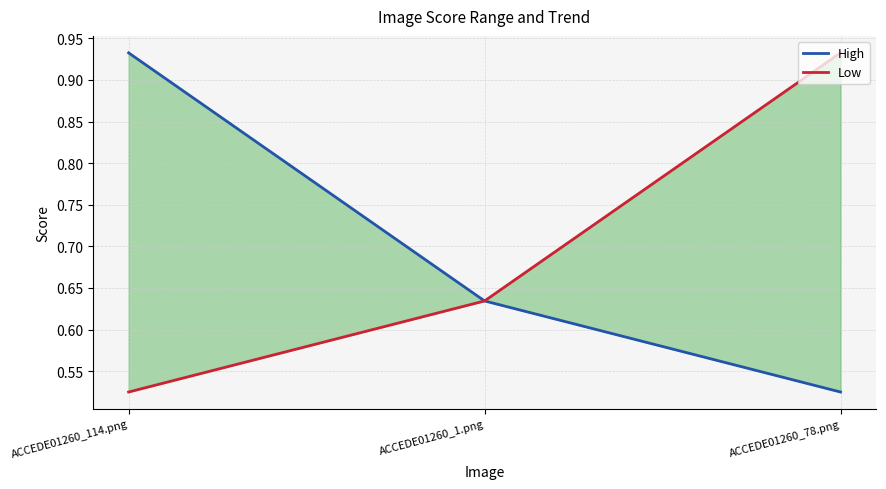

Rank the series at ACCEDE01260_114.png from lowest to highest value.

Low, High